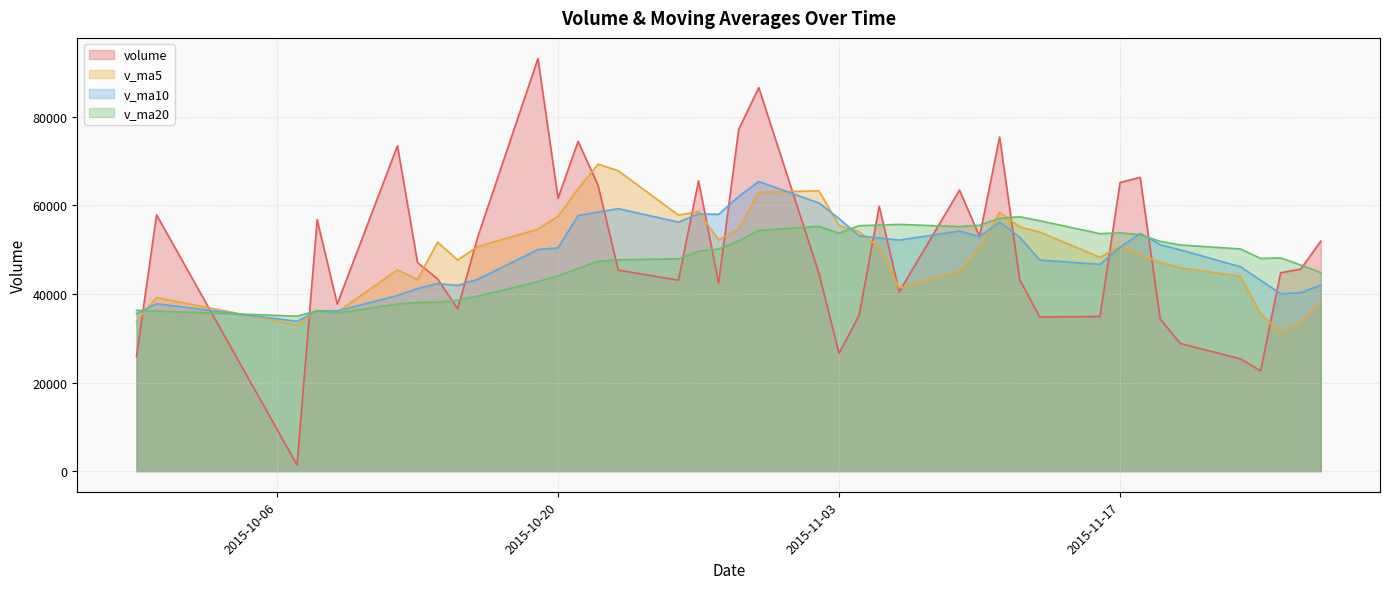

The value of volume at 2015-11-27 is 51933.8. True or false?

True